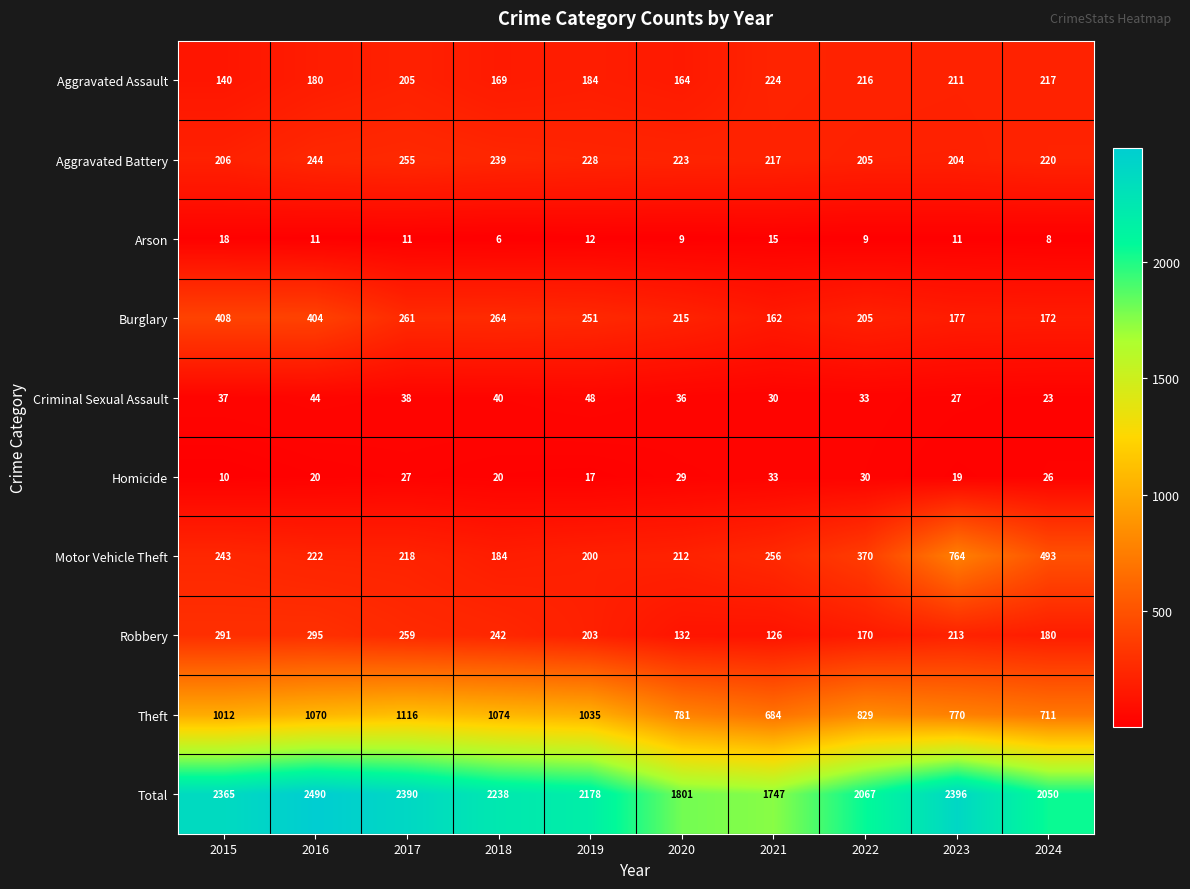

Is the value of Aggravated Battery at 2015 greater than the value of Total at 2018?

No